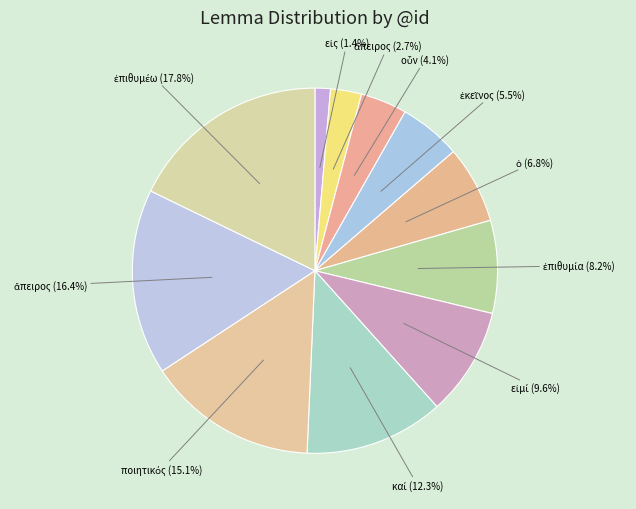

Is there any slice that represents more than half of the pie?

No